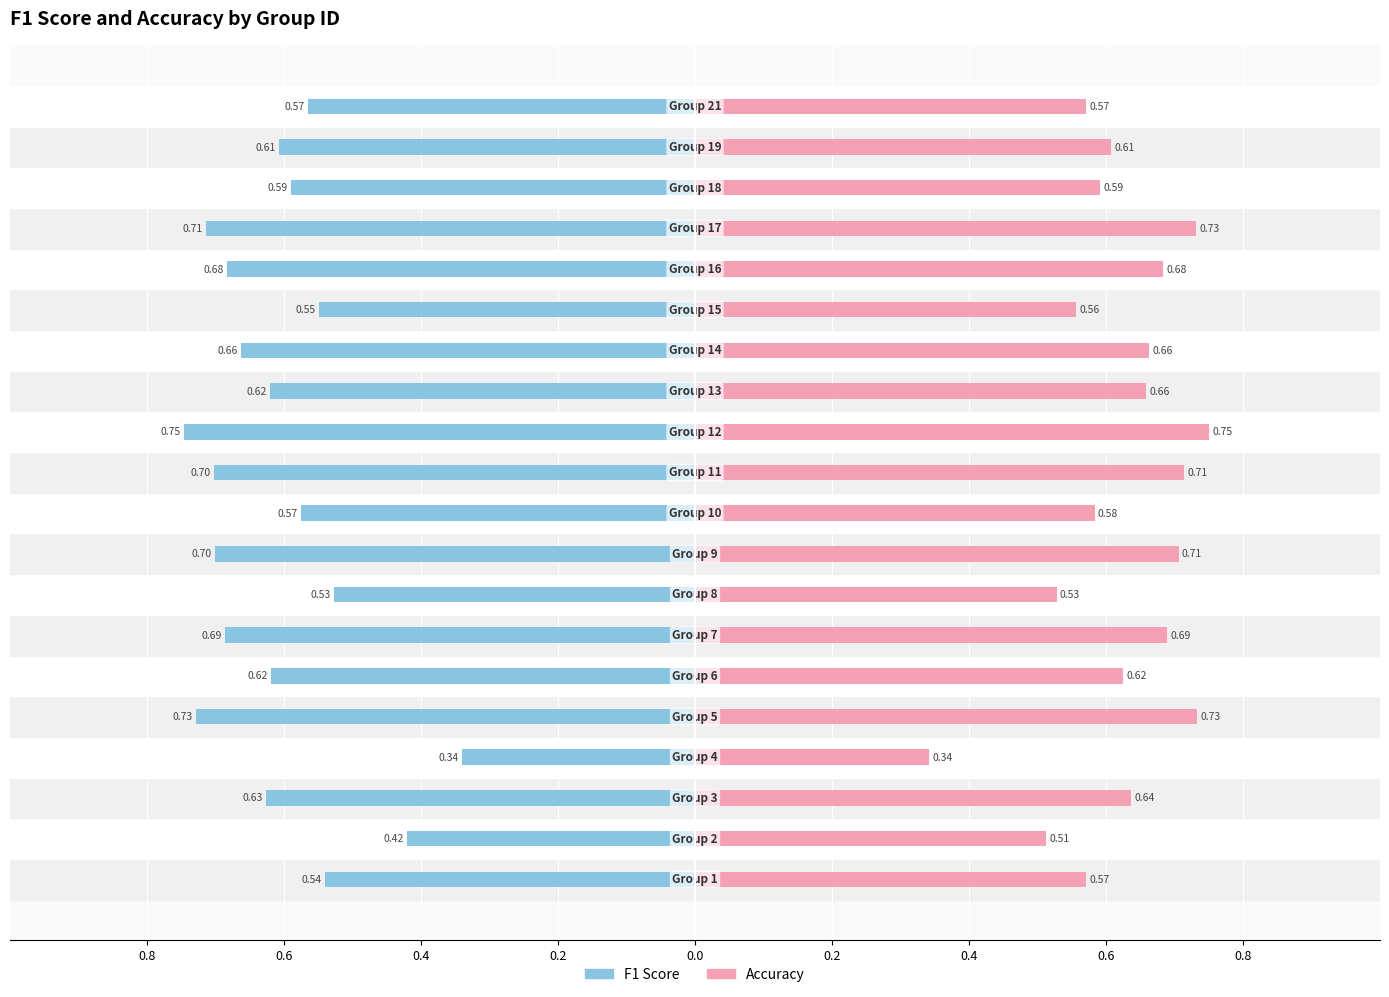

What are all the series names shown in the legend?

f1, accuracy